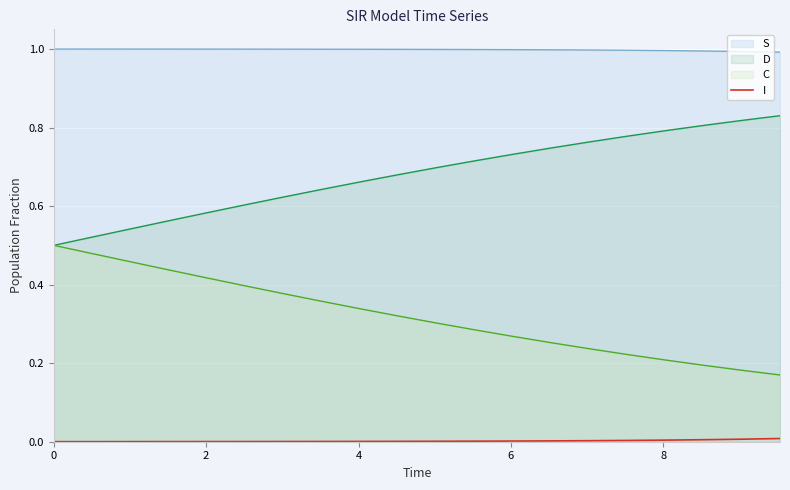

Which series has the largest total across all categories?

S